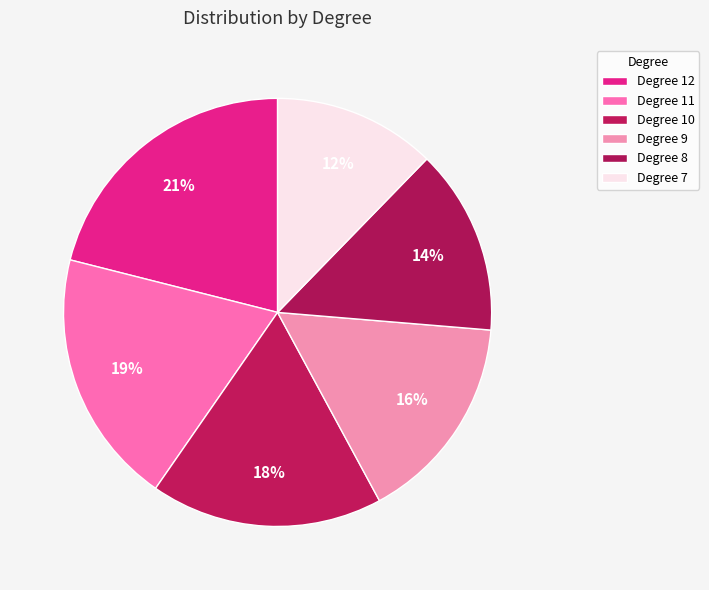

Which slice is the smallest?

7